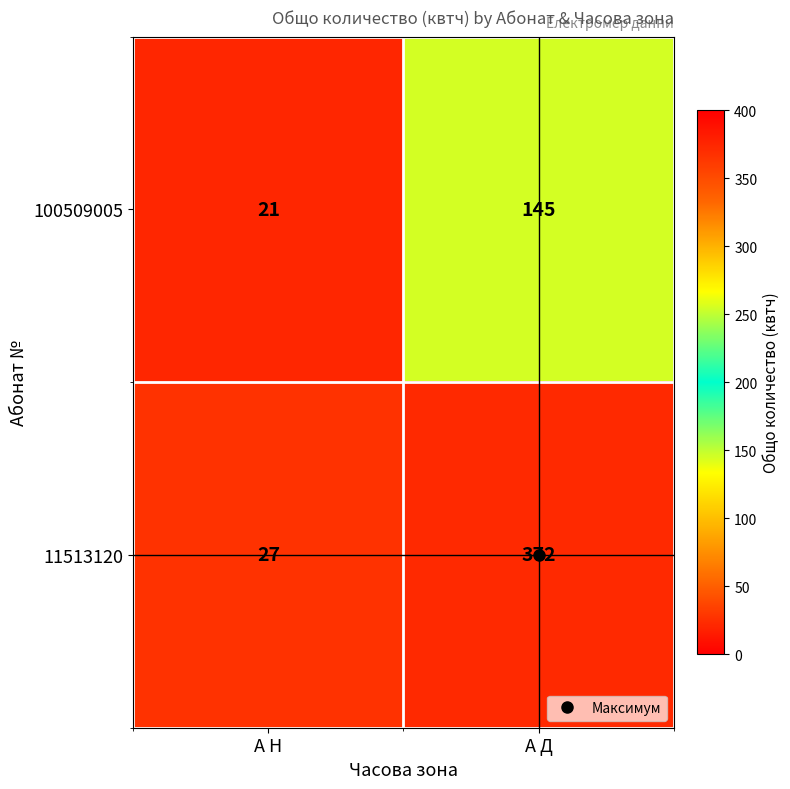

Between А Н and А Д, which series saw the biggest shift?

11513120